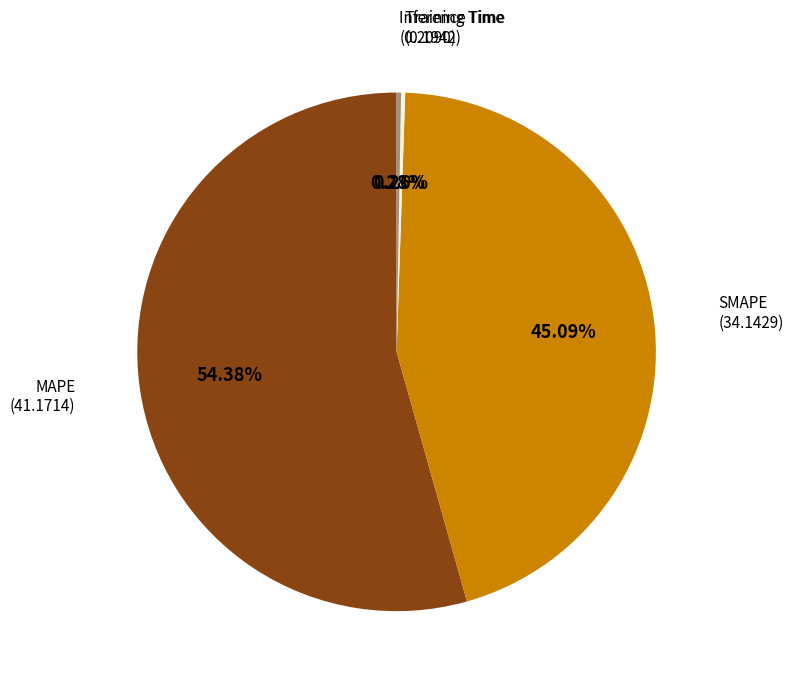

Does any single category account for the majority?

Yes